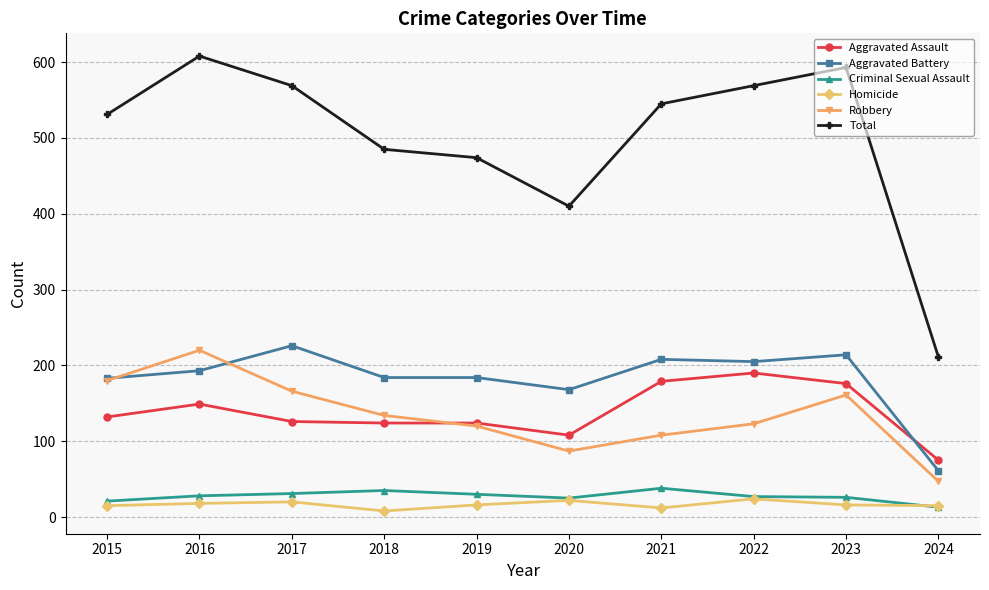

True or false: Robbery has a value of 47 at 2024.

True